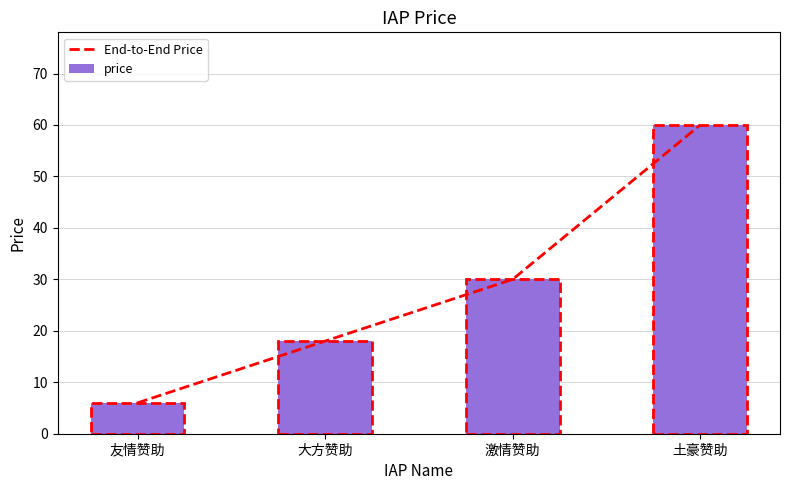

Are the bars horizontal?

No